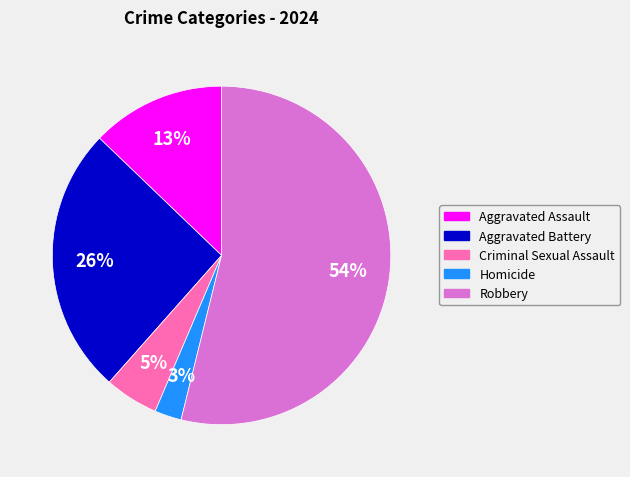

Approximately how many times larger is the value at Aggravated Battery compared to Aggravated Assault?

2.0